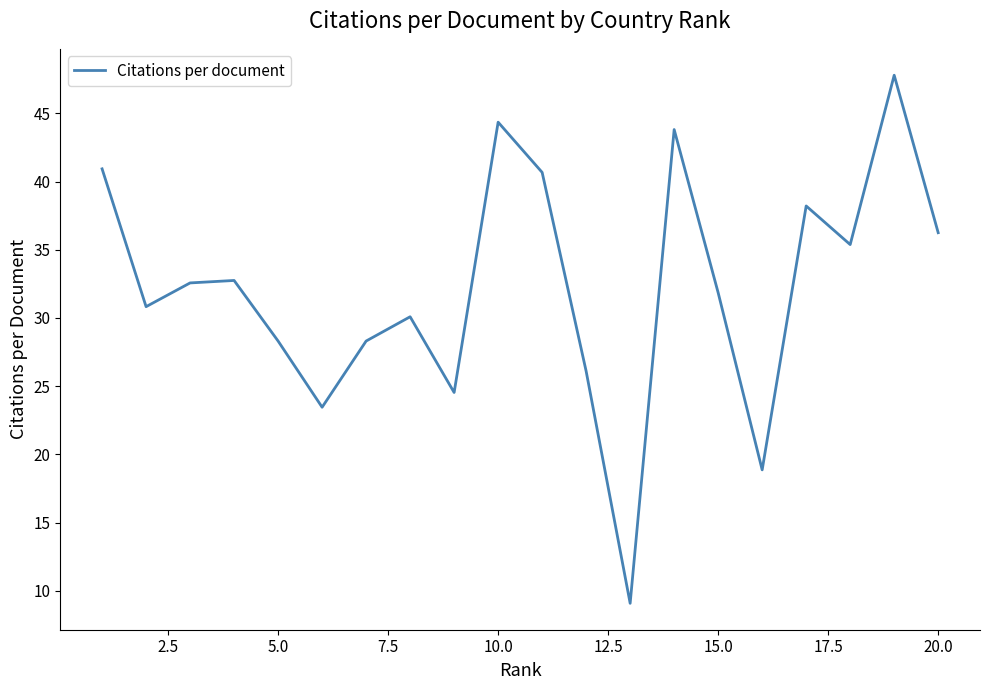

How many lines are shown in the chart?

1